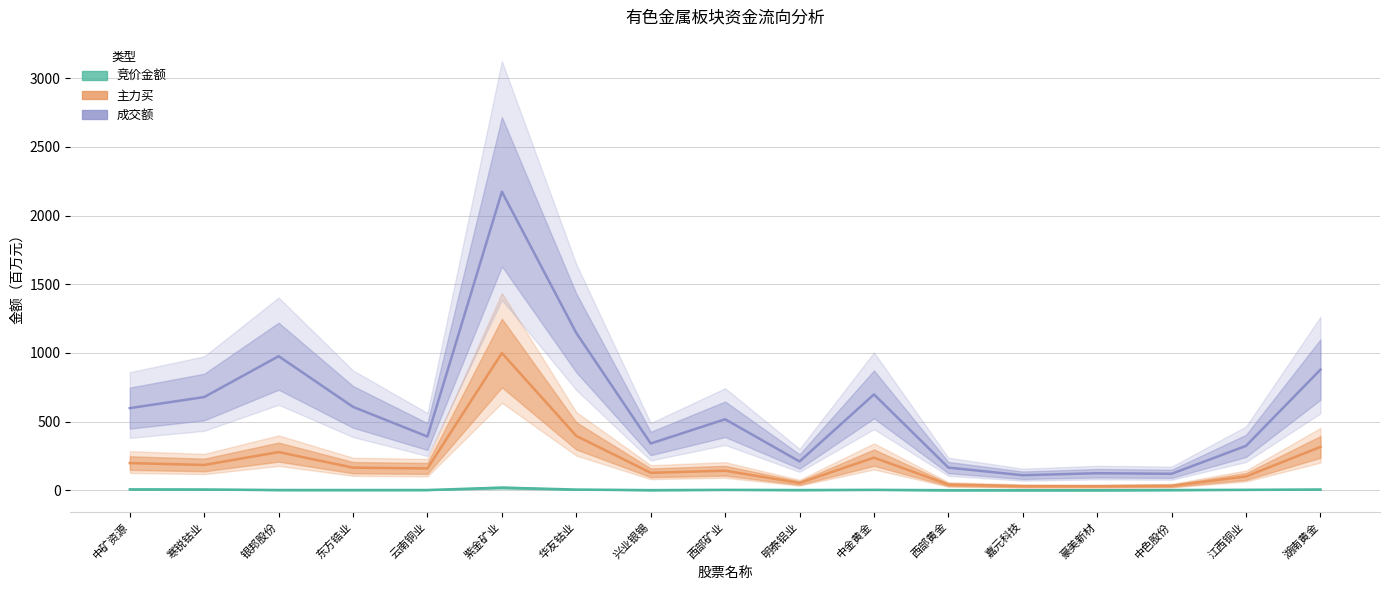

What is the value of the 成交额 point at the 9th from the left?

516.8